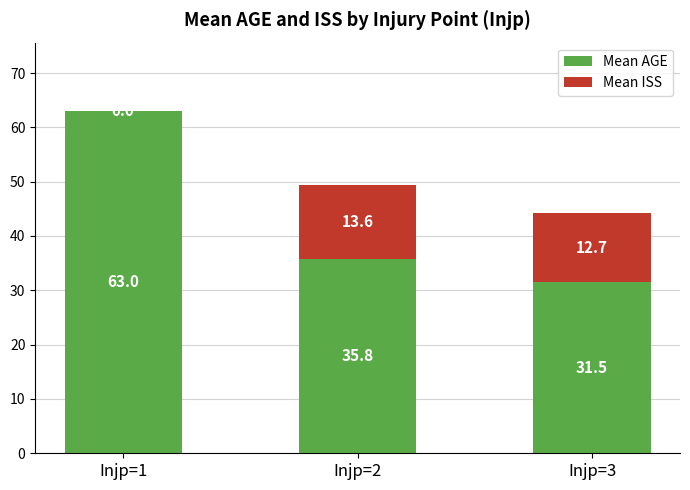

Does the chart contain stacked bars?

Yes